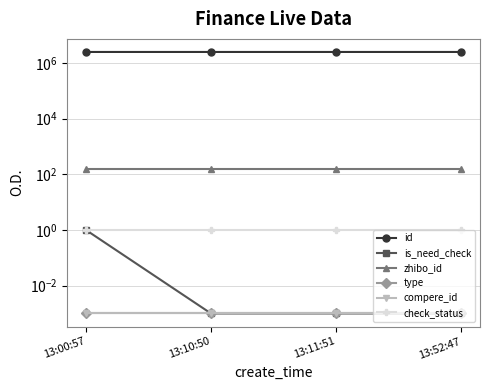

Which series has the largest range (max minus min)?

id